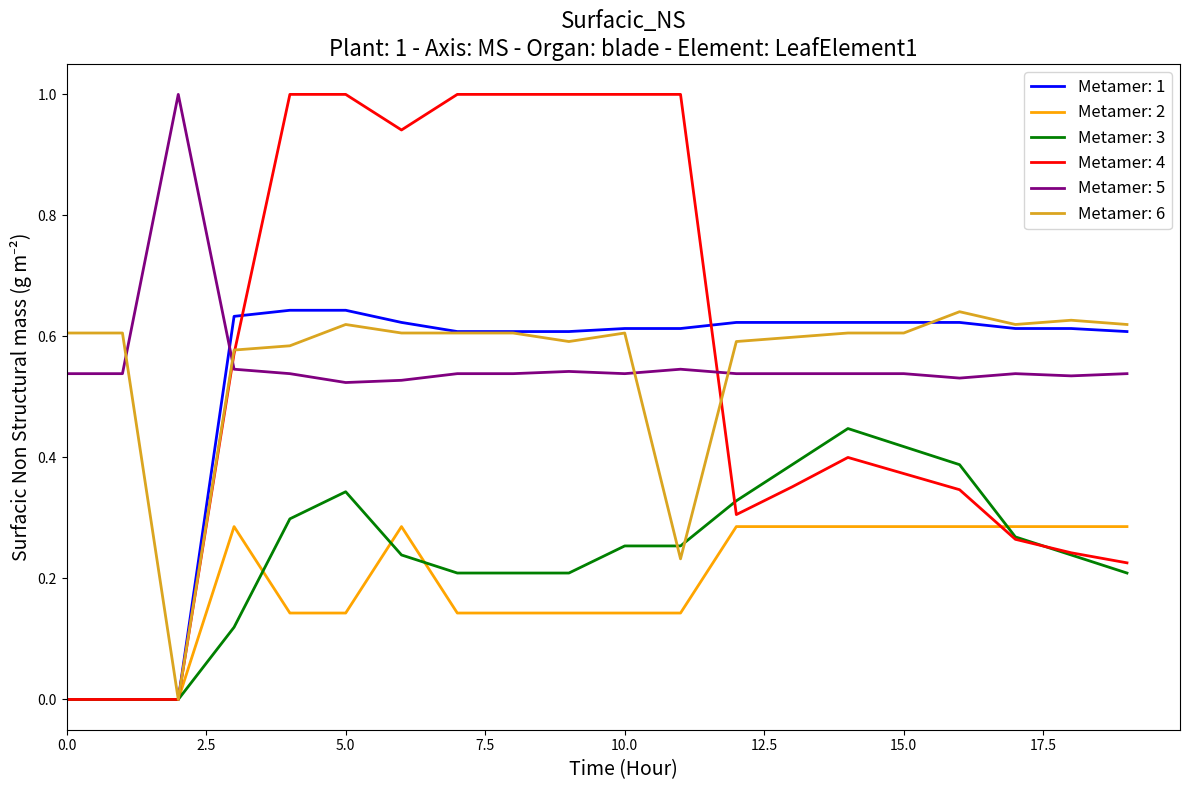

True or false: Metamer: 5 and Metamer: 2 intersect in this chart.

False